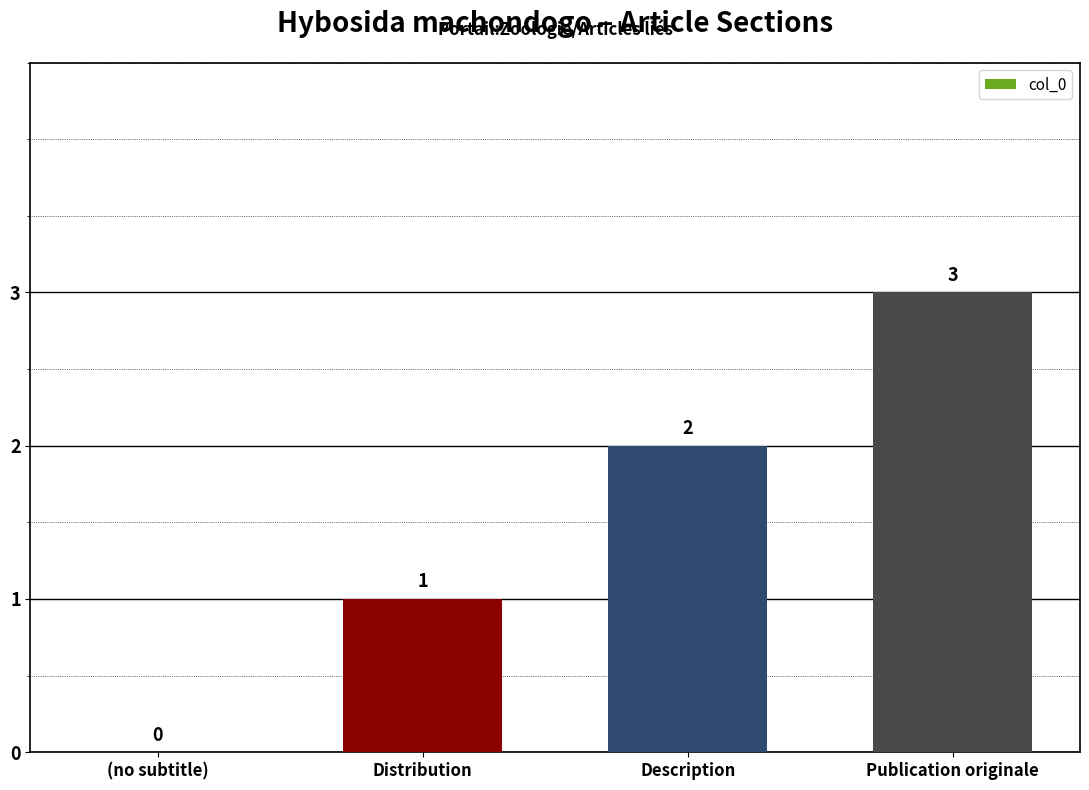

What is the sum of the values at Publication originale and Description?

5